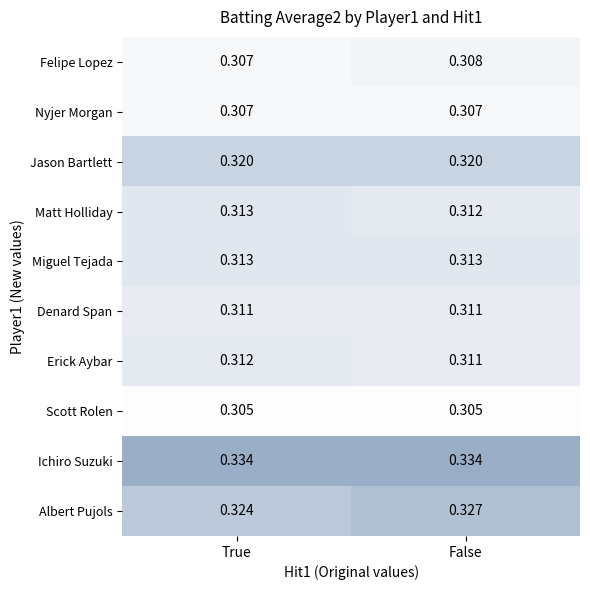

Between True and False, which series saw the biggest shift?

Albert Pujols